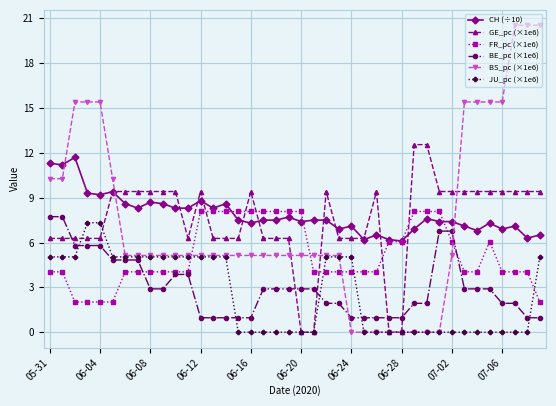

What is the maximum value shown in the chart?

20.5